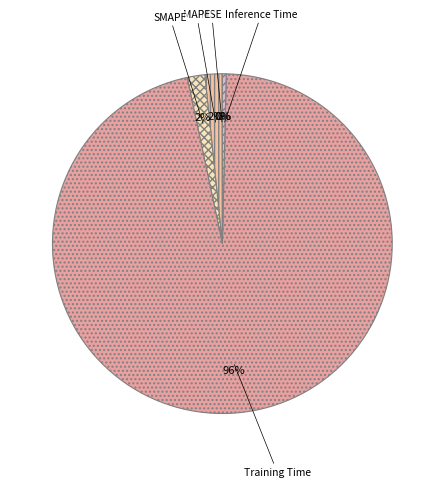

Is Training Time the majority of the pie?

Yes